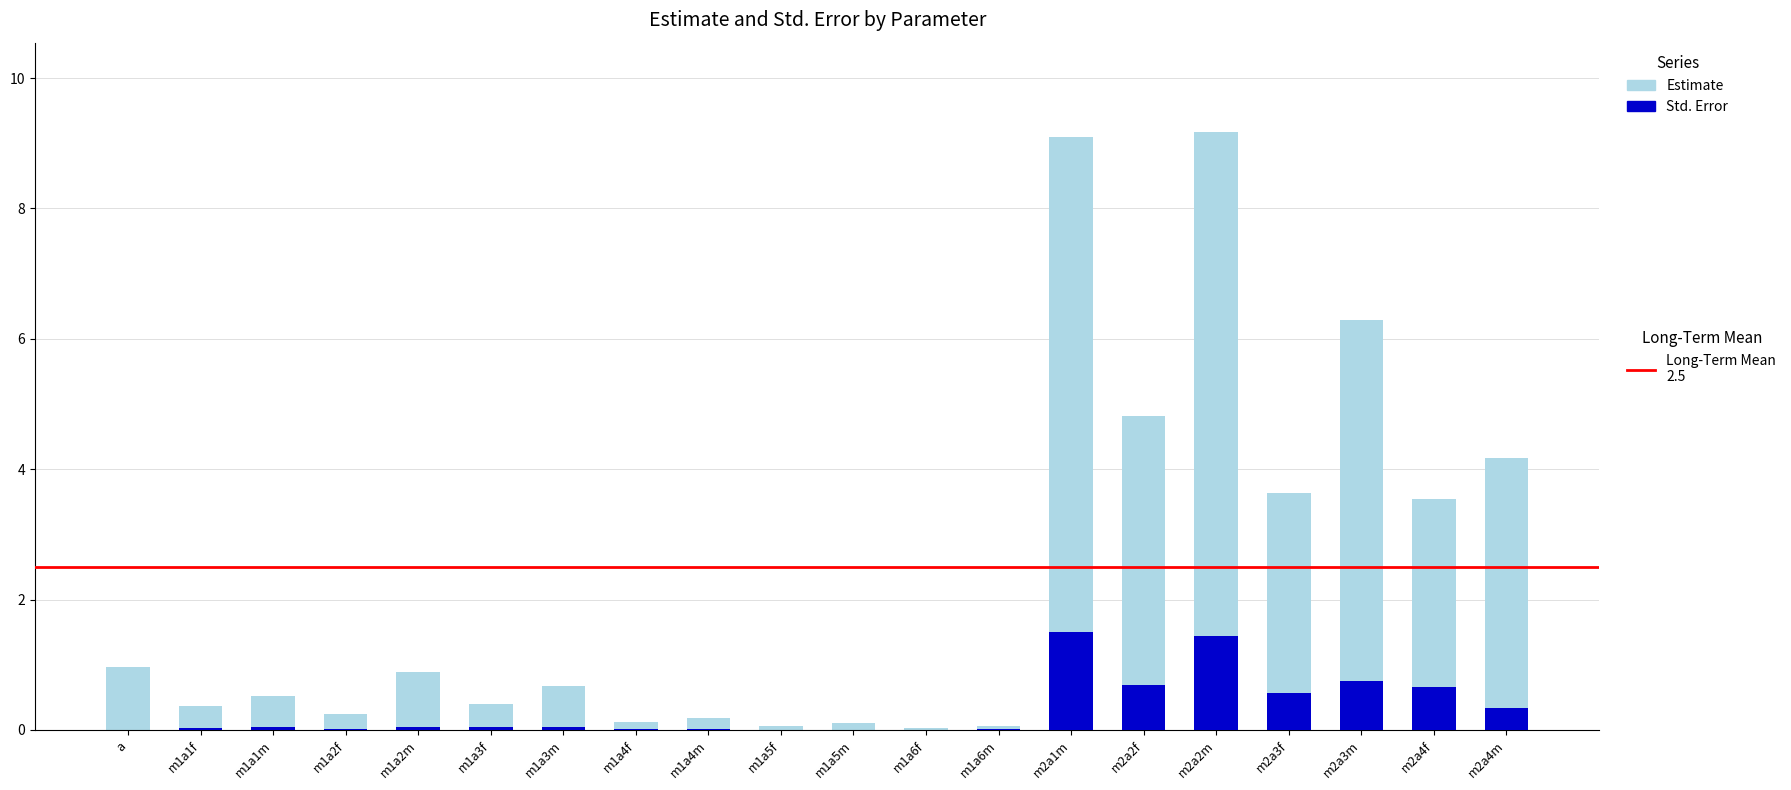

Reading left to right, what are all the values shown in this chart?

Estimate: a=1.0	m1a1f=0.4	m1a1m=0.5	m1a2f=0.2	m1a2m=0.9	m1a3f=0.4	m1a3m=0.7	m1a4f=0.1	m1a4m=0.2	m1a5f=0.1	m1a5m=0.1	m1a6f=0.0	m1a6m=0.1	m2a1m=9.1	m2a2f=4.8	m2a2m=9.2	m2a3f=3.6	m2a3m=6.3	m2a4f=3.5	m2a4m=4.2
Std. Error: a=0.0	m1a1f=0.0	m1a1m=0.0	m1a2f=0.0	m1a2m=0.1	m1a3f=0.0	m1a3m=0.1	m1a4f=0.0	m1a4m=0.0	m1a5f=0.0	m1a5m=0.0	m1a6f=0.0	m1a6m=0.0	m2a1m=1.5	m2a2f=0.7	m2a2m=1.4	m2a3f=0.6	m2a3m=0.7	m2a4f=0.7	m2a4m=0.3